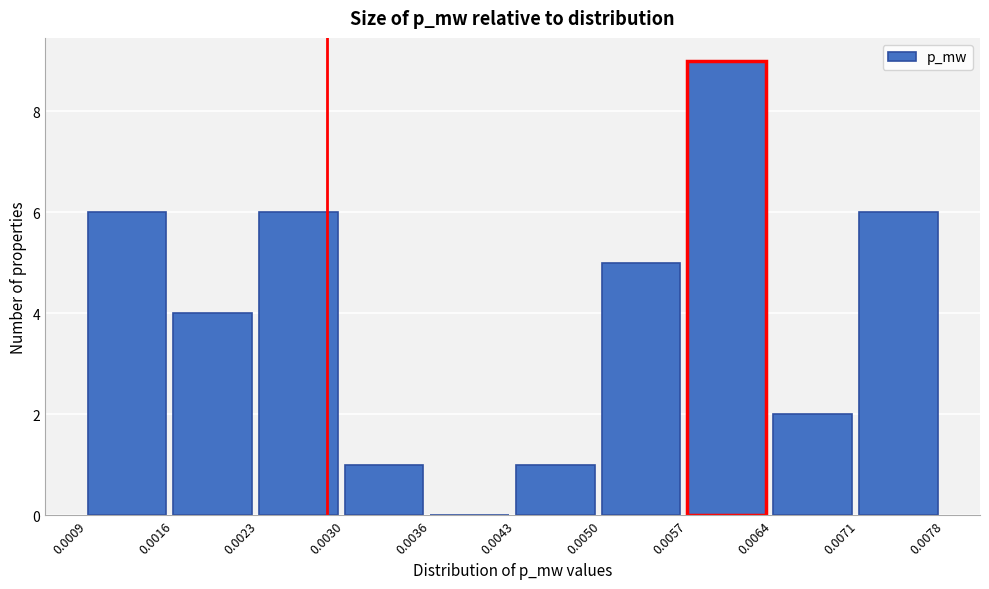

Over which range of the x-axis is the bar tallest?

0.0057 to 0.0064